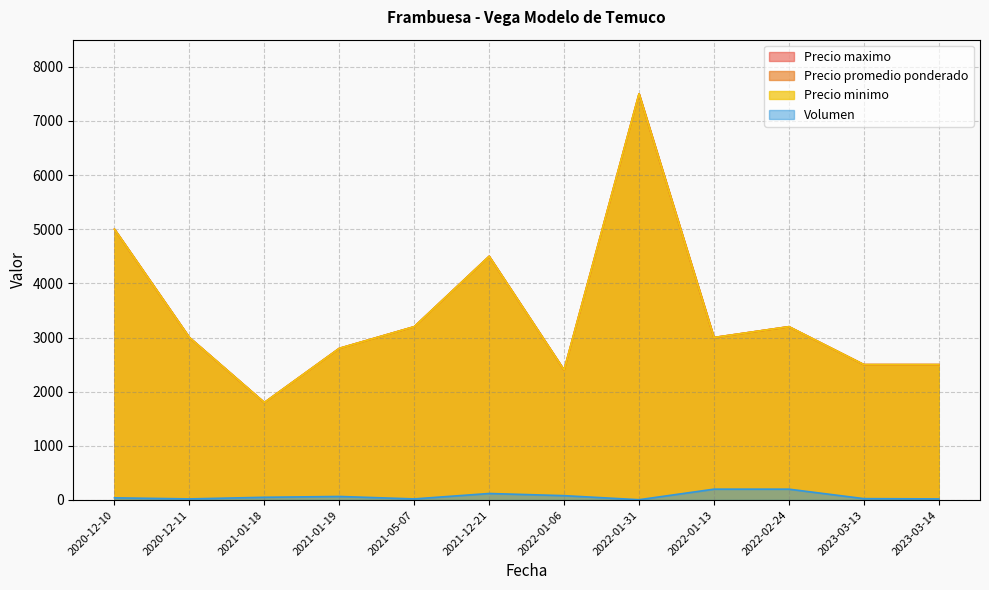

What is the label of the 2nd point from the left?

2020-12-11